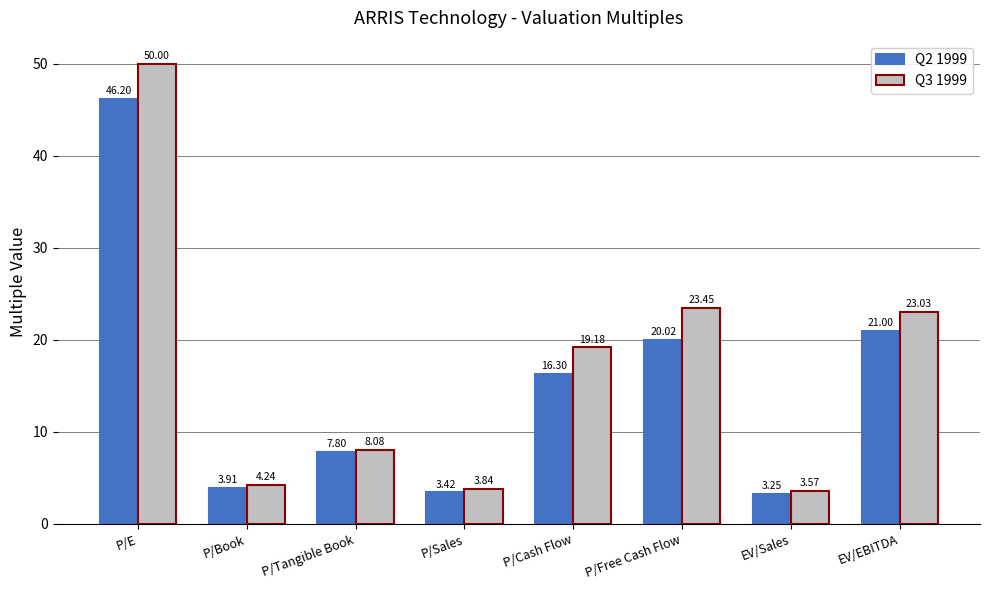

What is the difference between the maximum and minimum values in the Q2 1999 series?

42.9